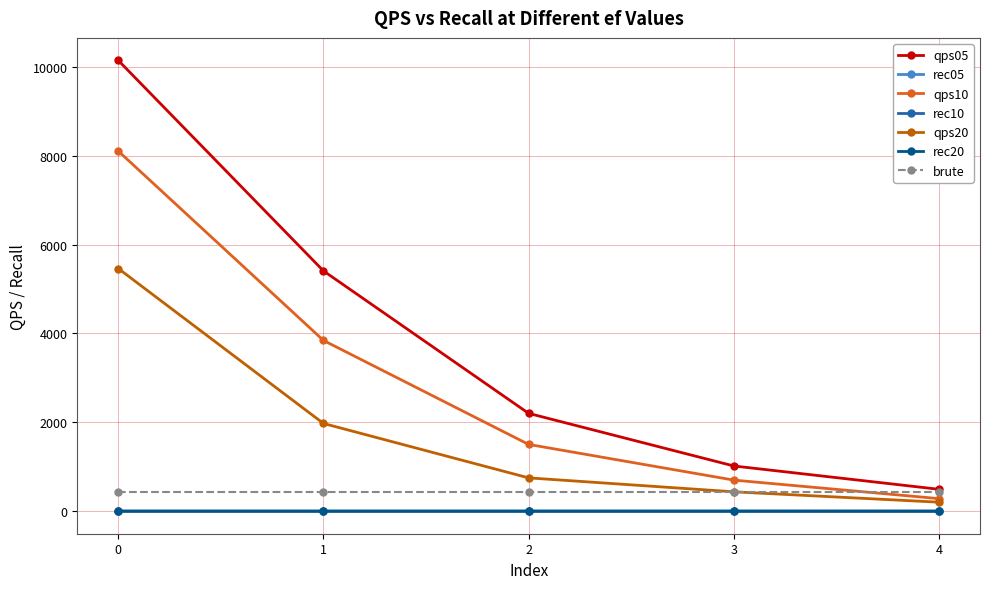

Between 0 and 2, which series saw the biggest shift?

qps05